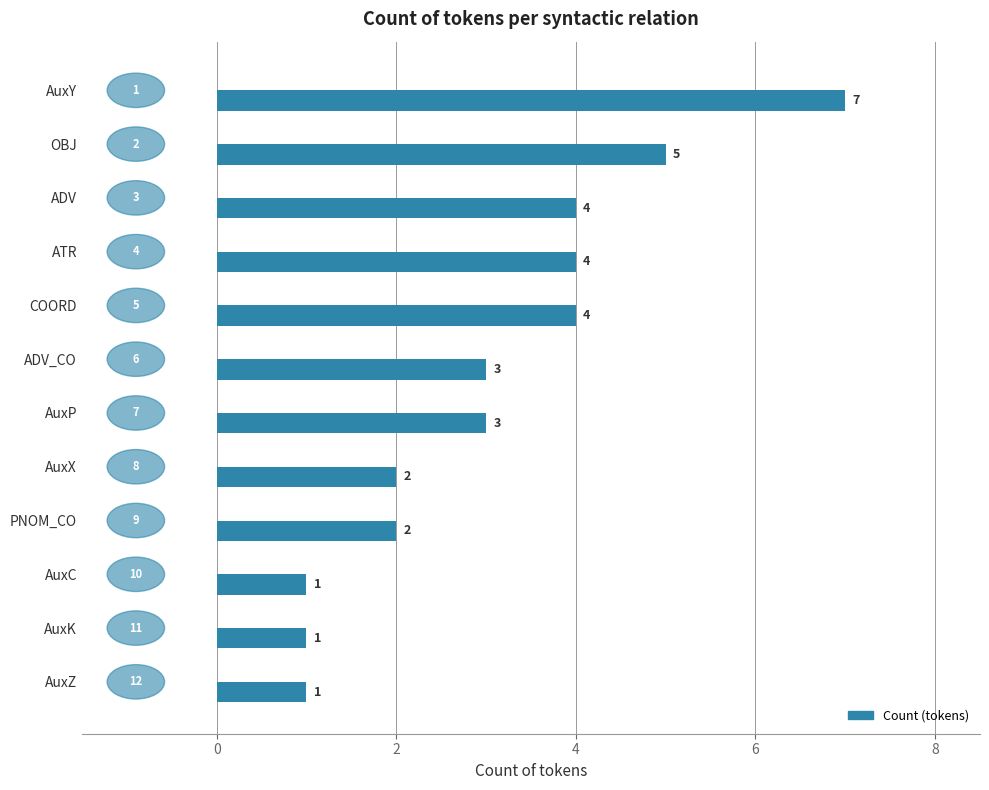

How many values are between 2 and 4?

7